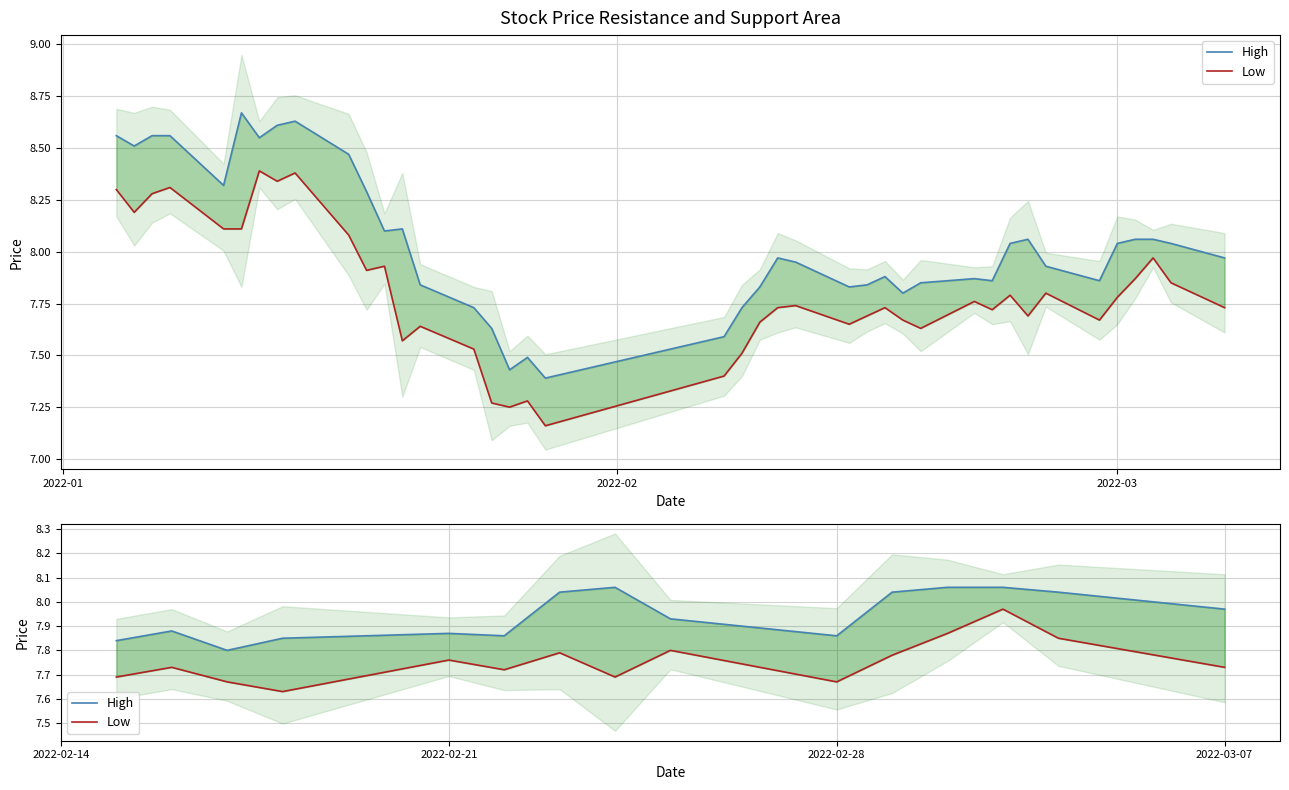

Does the chart display data point markers on the line(s)?

No